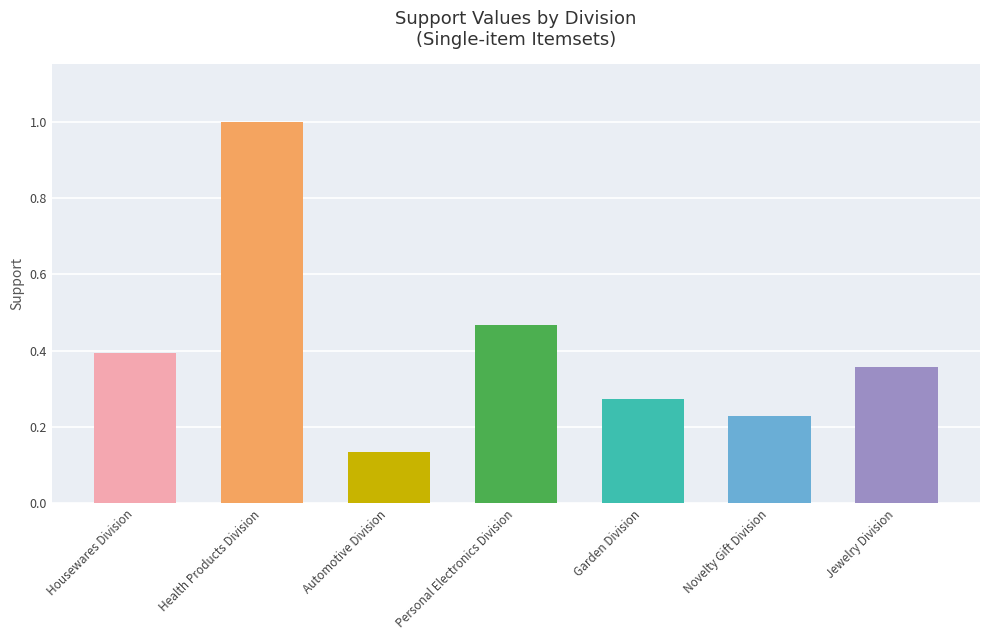

How many bars are there in total?

7